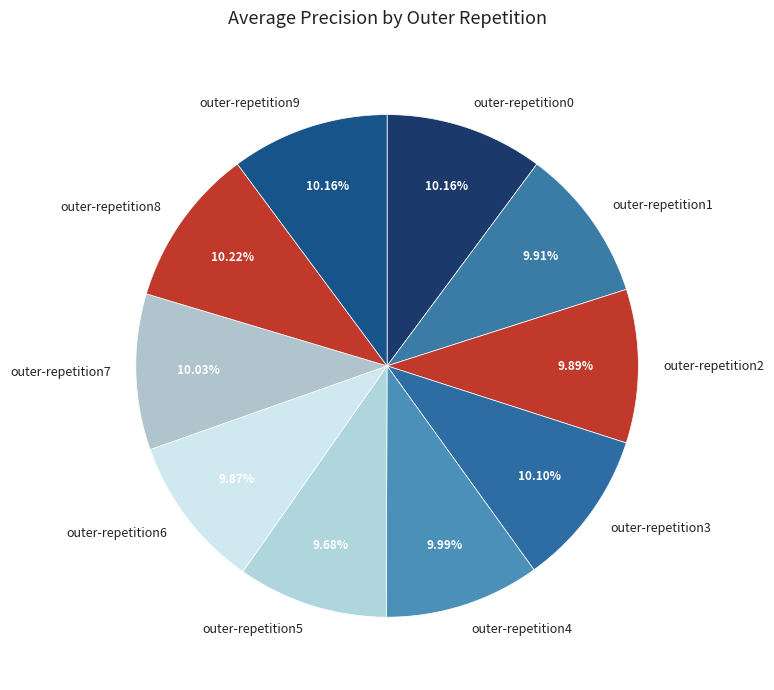

To the nearest percent, what percentage of the pie is outer-repetition6?

10%